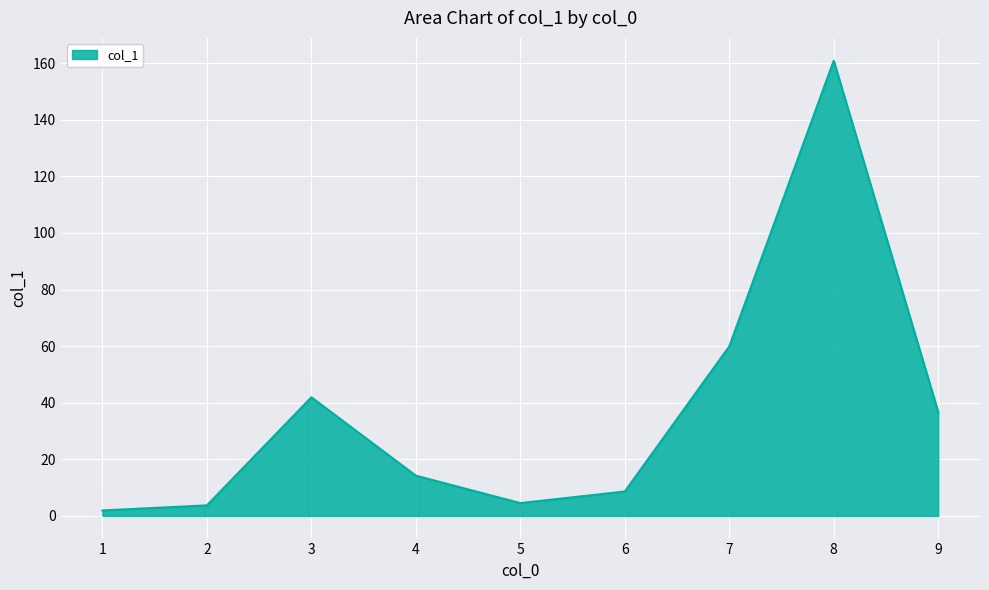

Is it true that the value at 3 is 64.5?

False